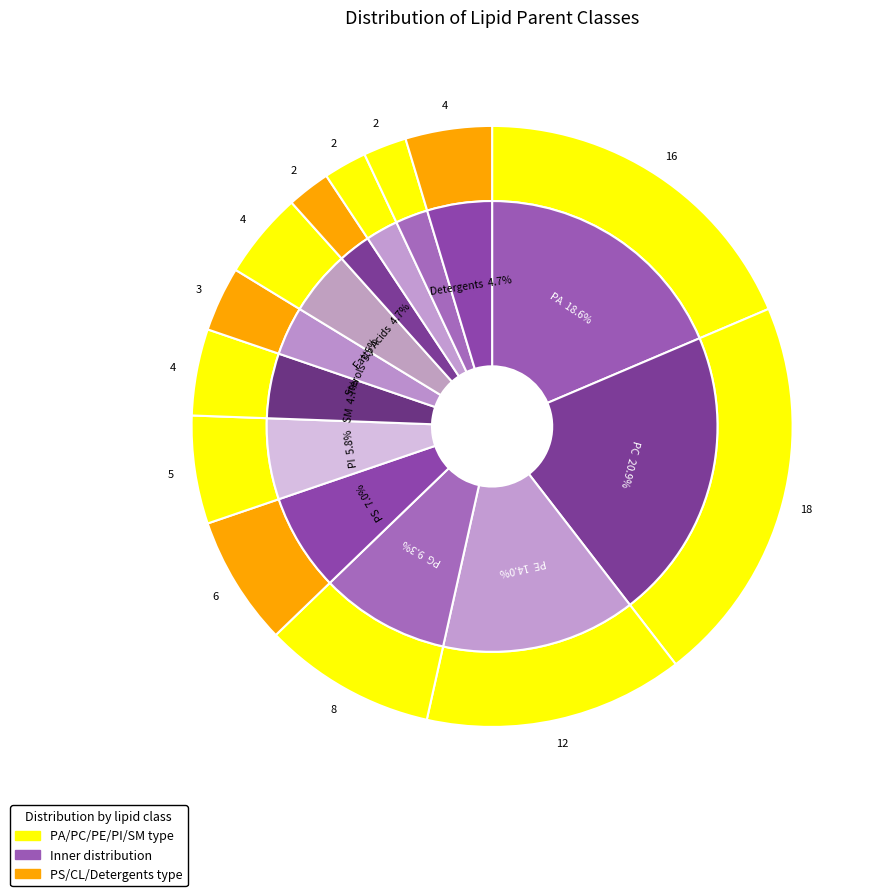

The Bacterial Lipids slice represents 1% of the pie. True or false?

False